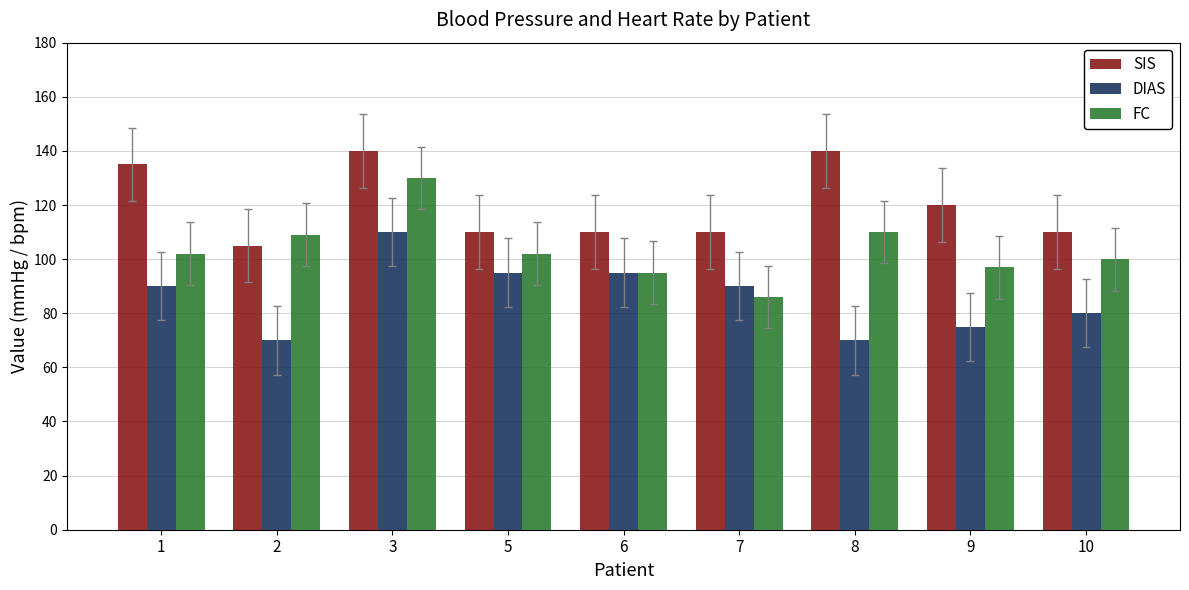

The FC series shows 110 at 8. True or false?

True